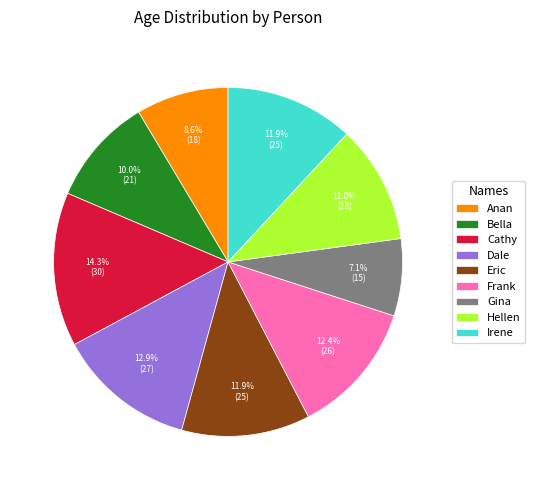

Count the number of slices in the pie.

9